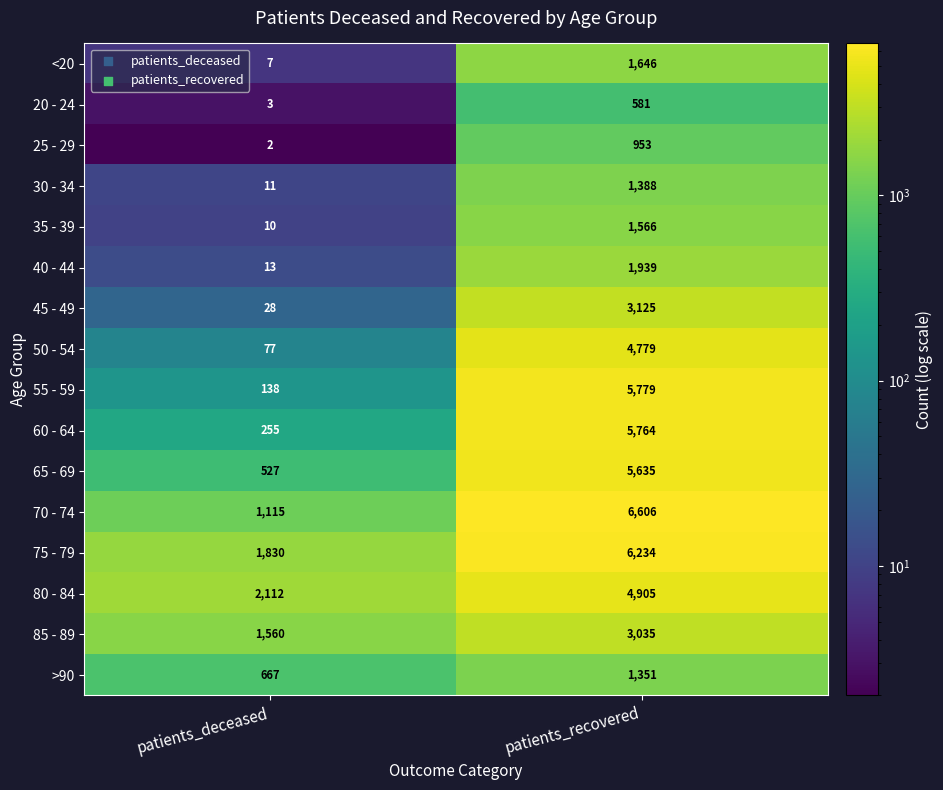

What is the average value of the 40 - 44 series?

976